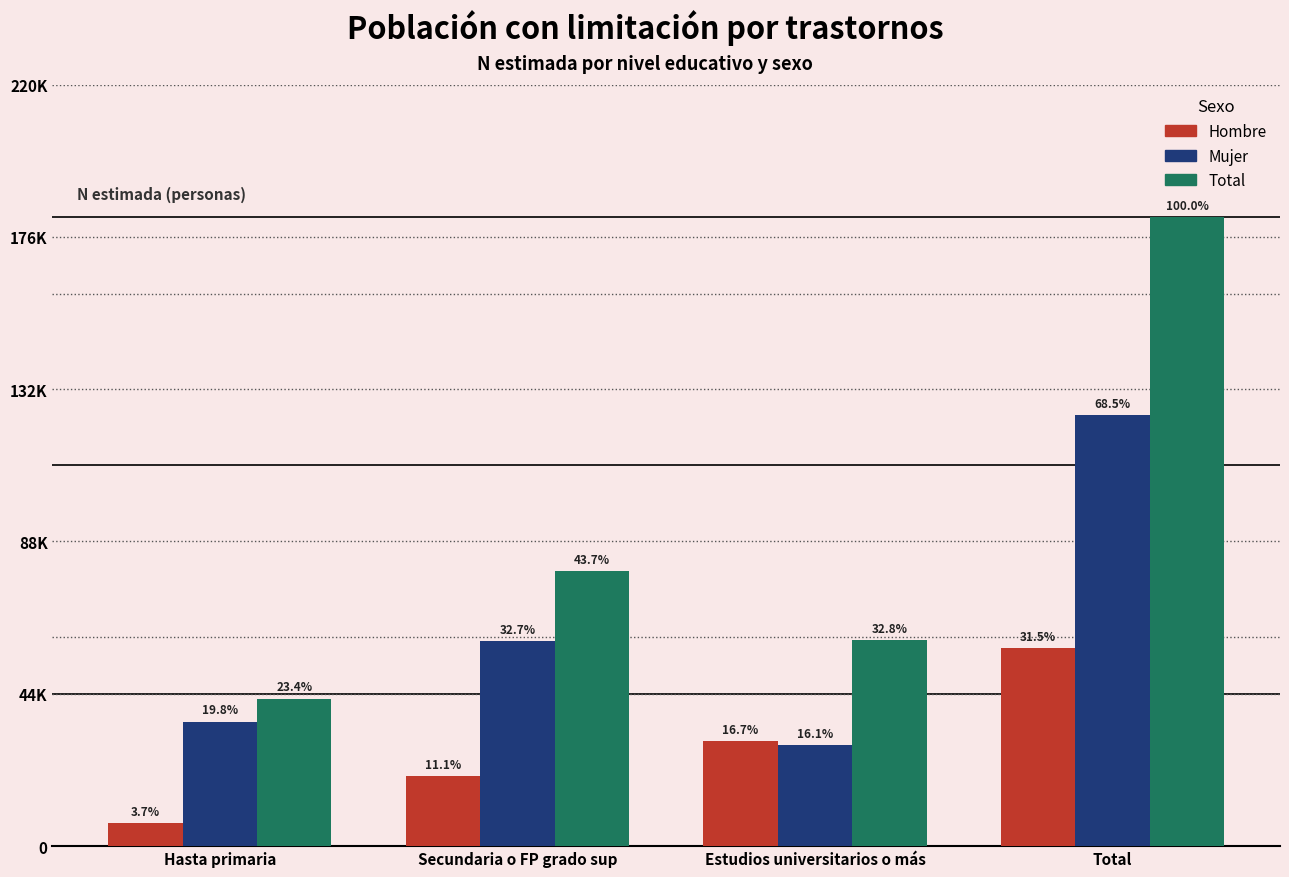

Reading left to right, what are all the values shown in this chart?

Hombre: 6647	20155	30385	57187
Mujer: 35956	59325	29208	124489
Total: 42603	79481	59593	181676